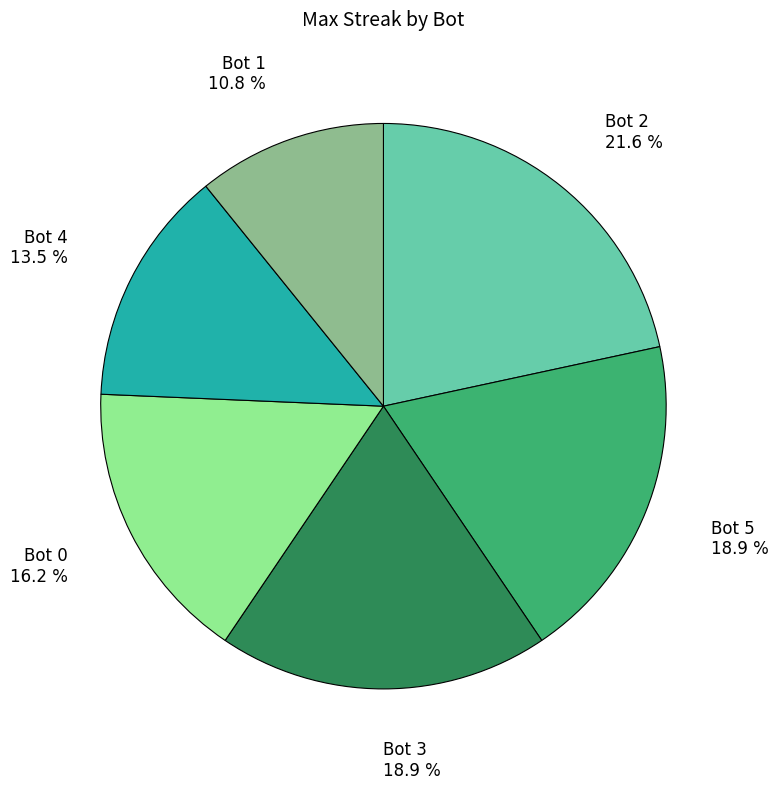

How much of the chart is everything except Bot 0?

83.8%